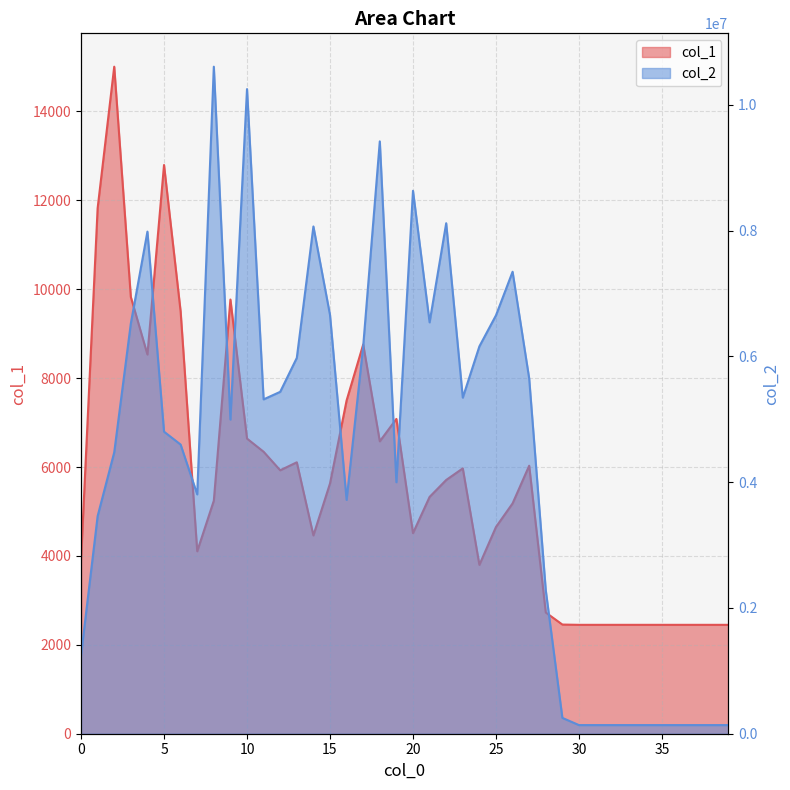

What is the difference between the highest and lowest values at 20?

8627807